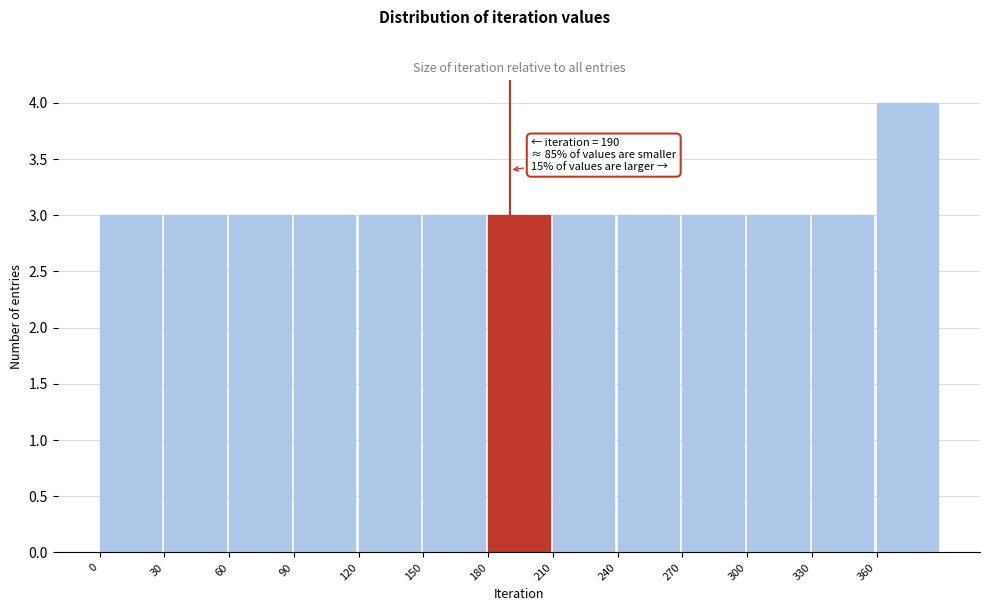

Which range on the x-axis has the tallest bar?

360 to 390